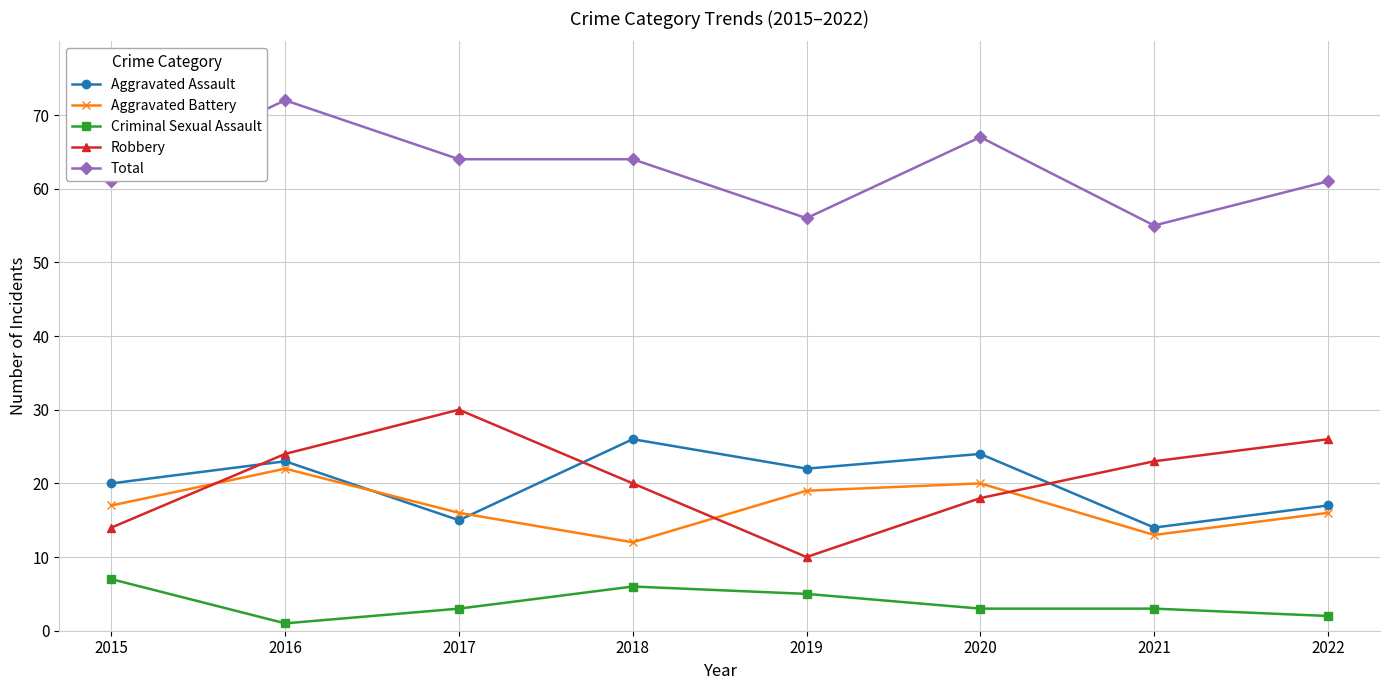

Count the number of data series in this chart.

5